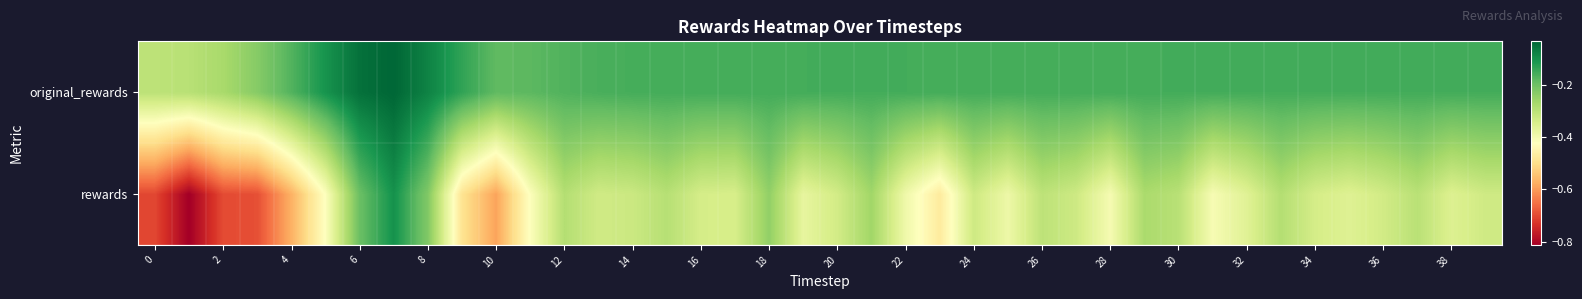

Reading left to right, extract all data points from this chart.

rewards: -0.7	-0.8	-0.7	-0.7	-0.6	-0.4	-0.2	-0.1	-0.2	-0.5	-0.6	-0.4	-0.3	-0.3	-0.3	-0.3	-0.3	-0.3	-0.2	-0.4	-0.3	-0.3	-0.4	-0.5	-0.3	-0.4	-0.3	-0.3	-0.4	-0.3	-0.3	-0.4	-0.4	-0.3	-0.3	-0.4	-0.3	-0.3	-0.4	-0.3
original_rewards: -0.3	-0.3	-0.3	-0.2	-0.2	-0.1	-0.0	-0.0	-0.1	-0.1	-0.2	-0.2	-0.2	-0.2	-0.2	-0.2	-0.2	-0.2	-0.2	-0.2	-0.2	-0.2	-0.2	-0.2	-0.2	-0.2	-0.2	-0.2	-0.2	-0.2	-0.2	-0.2	-0.2	-0.2	-0.2	-0.2	-0.2	-0.2	-0.2	-0.2